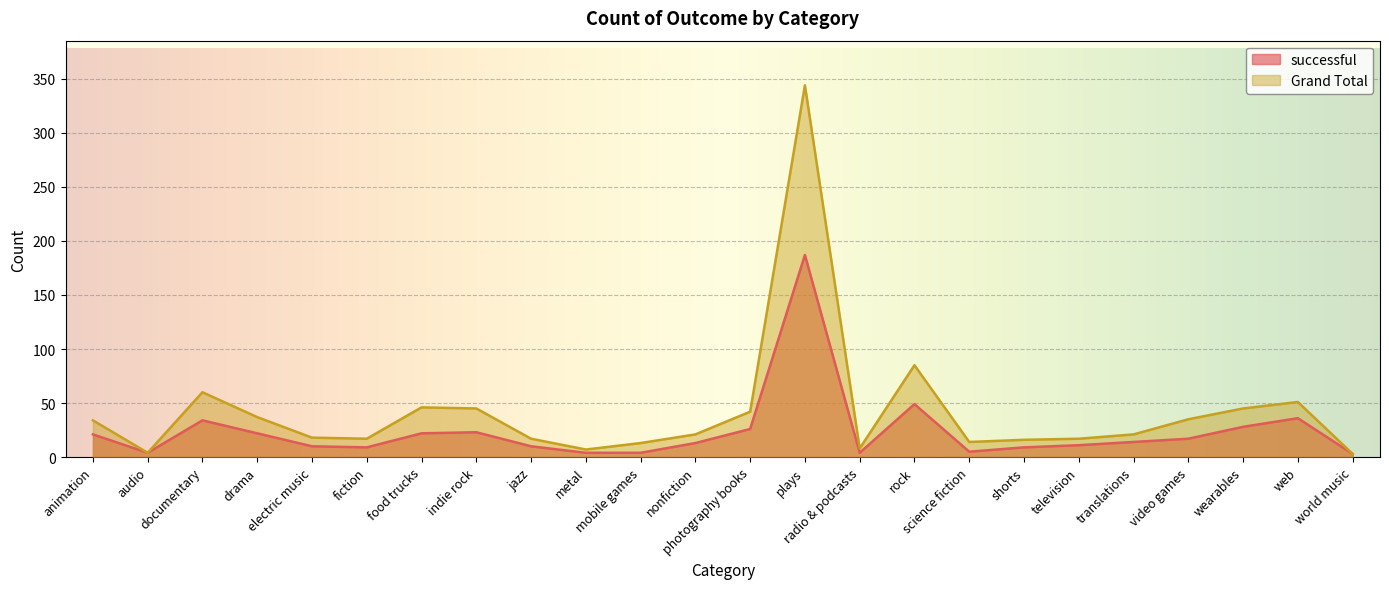

What is the difference between the highest and lowest values at electric music?

8